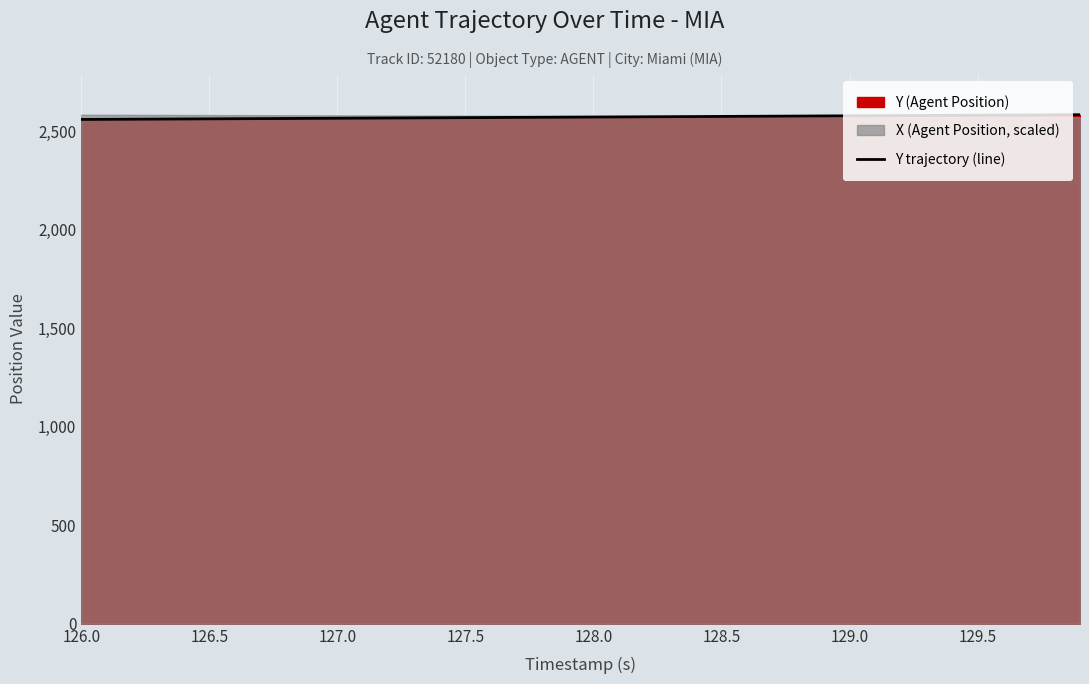

How many lines are shown in the chart?

1